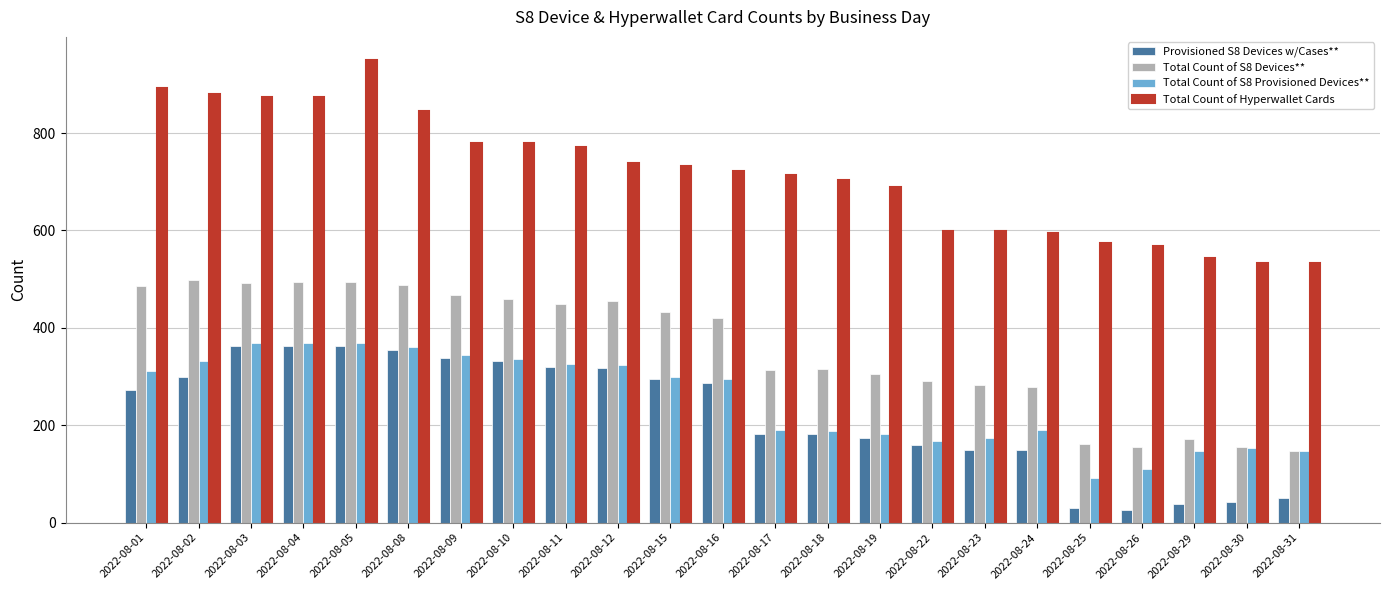

How many series are shown in this chart?

4